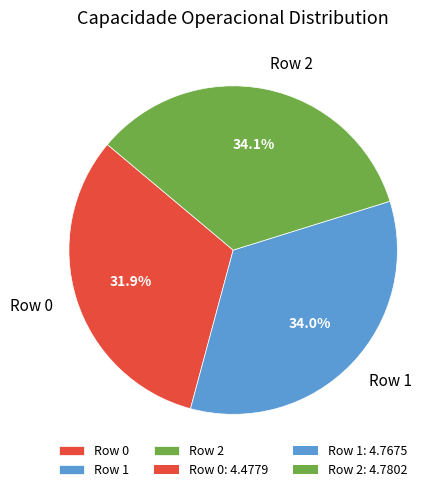

Count the number of slices in the pie.

3